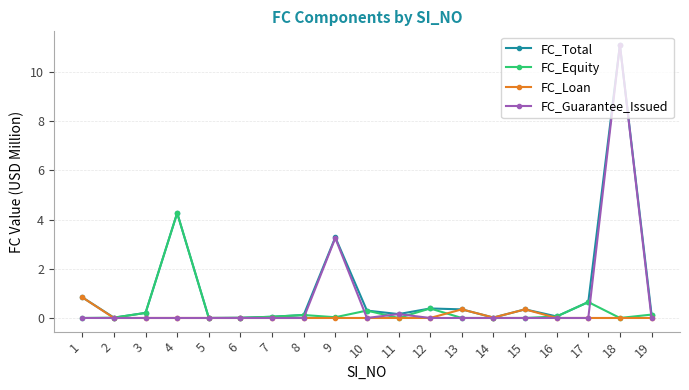

At which category is the sum across all series the highest?

18